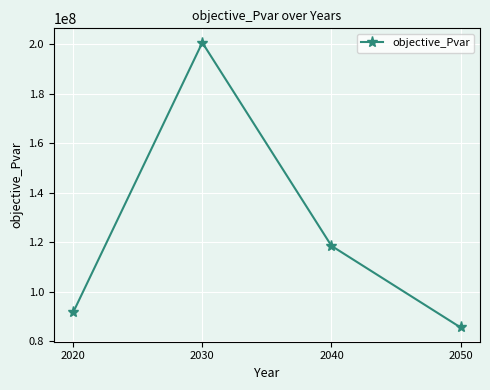

What is the maximum value shown in the chart?

200757566.0